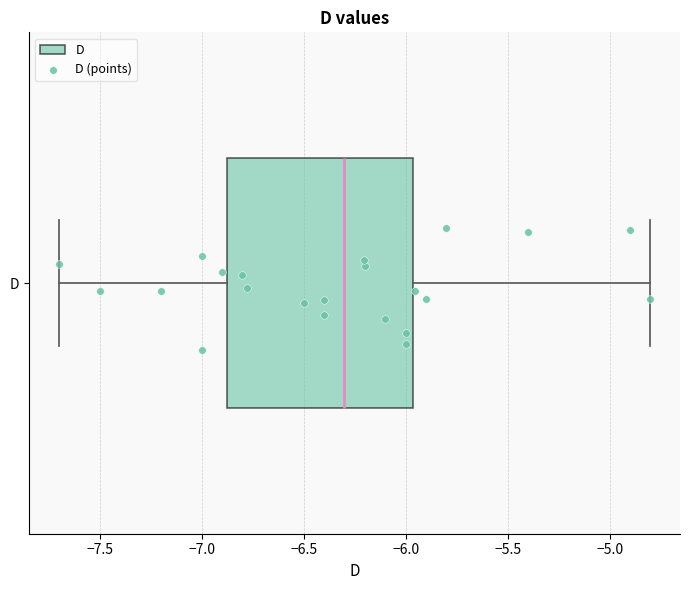

Transcribe this box plot: give where the median line is, the range the box spans, and where the two whiskers end, as read against the x-axis. The values are not printed on the chart, so give them approximately, as read against the axis.

median -6.30, box -6.85 to -5.95, whiskers -7.70 to -4.80